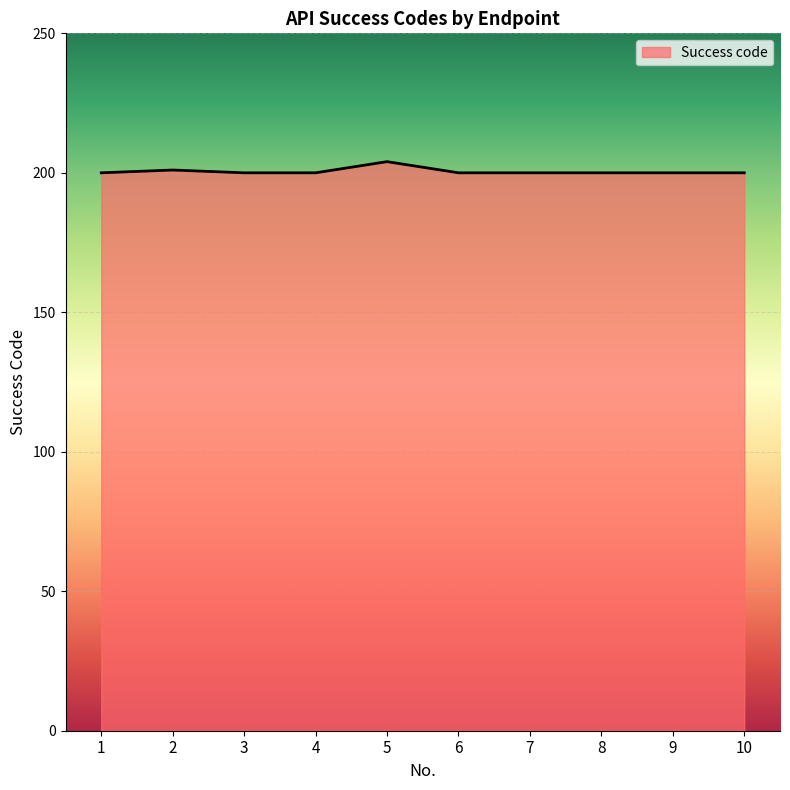

What is the minimum value shown in the chart?

200